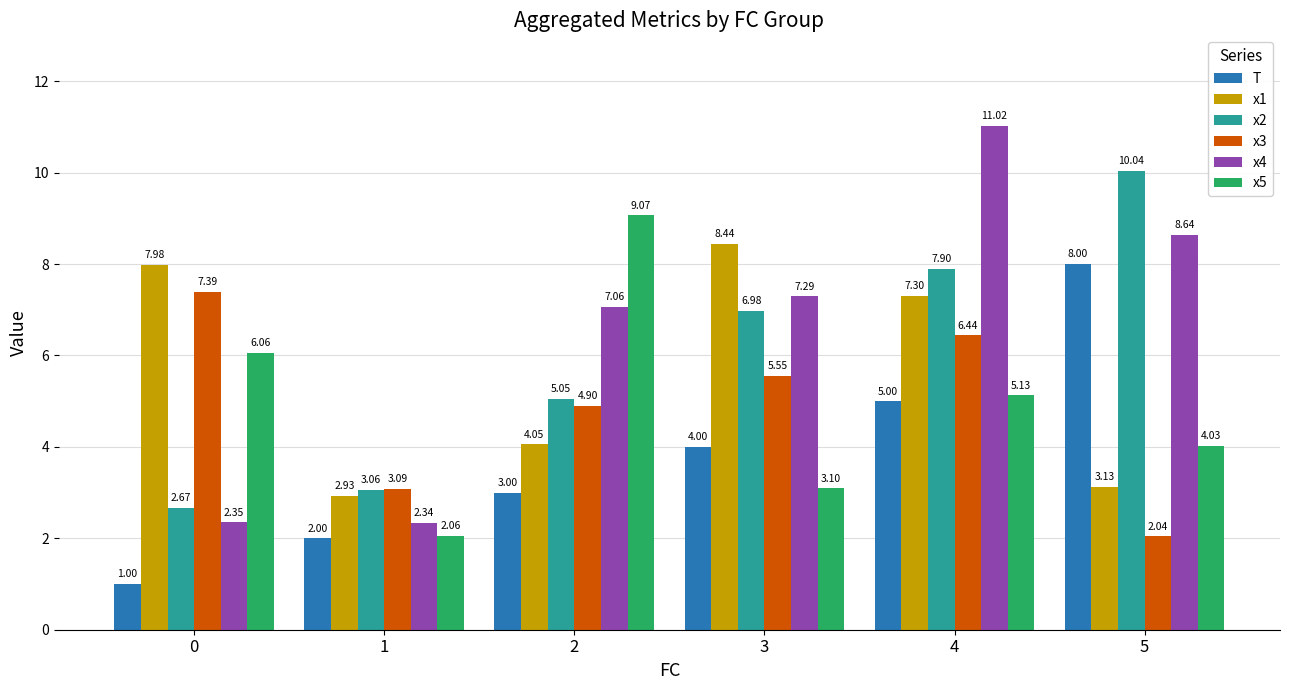

What are all the series names shown in the legend?

T, x1, x2, x3, x4, x5